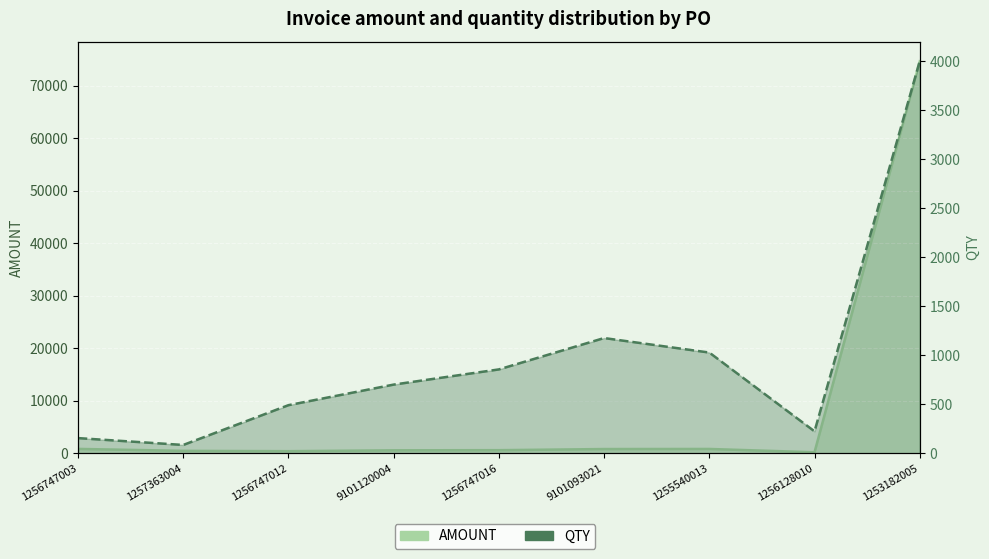

What is the difference between the second highest and minimum values in the AMOUNT series?

639.2